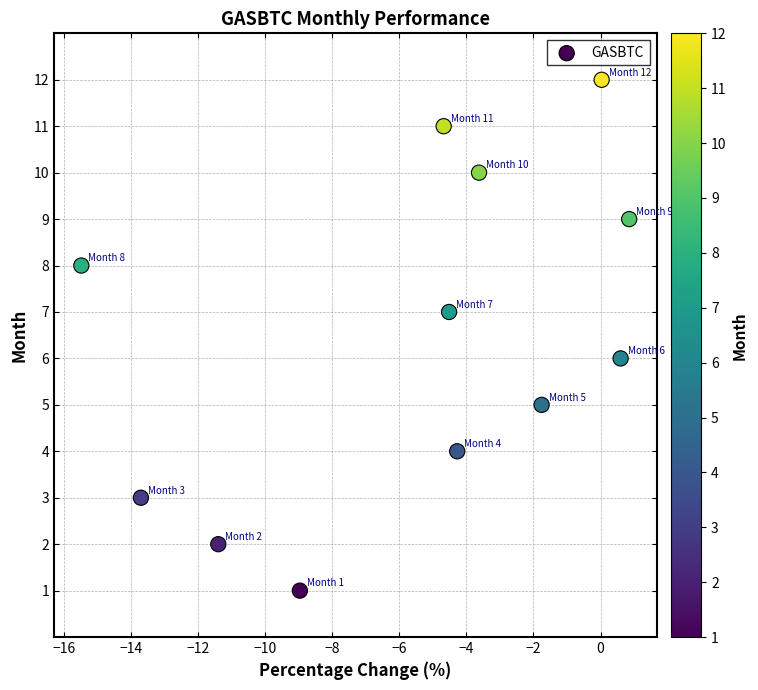

What is the range of Y values (max minus min)?

11